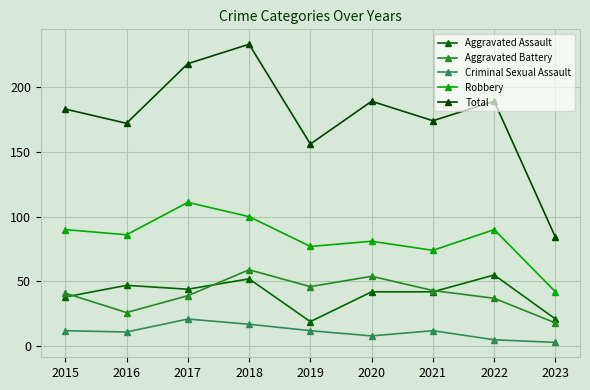

The Robbery series shows 137 at 2022. True or false?

False